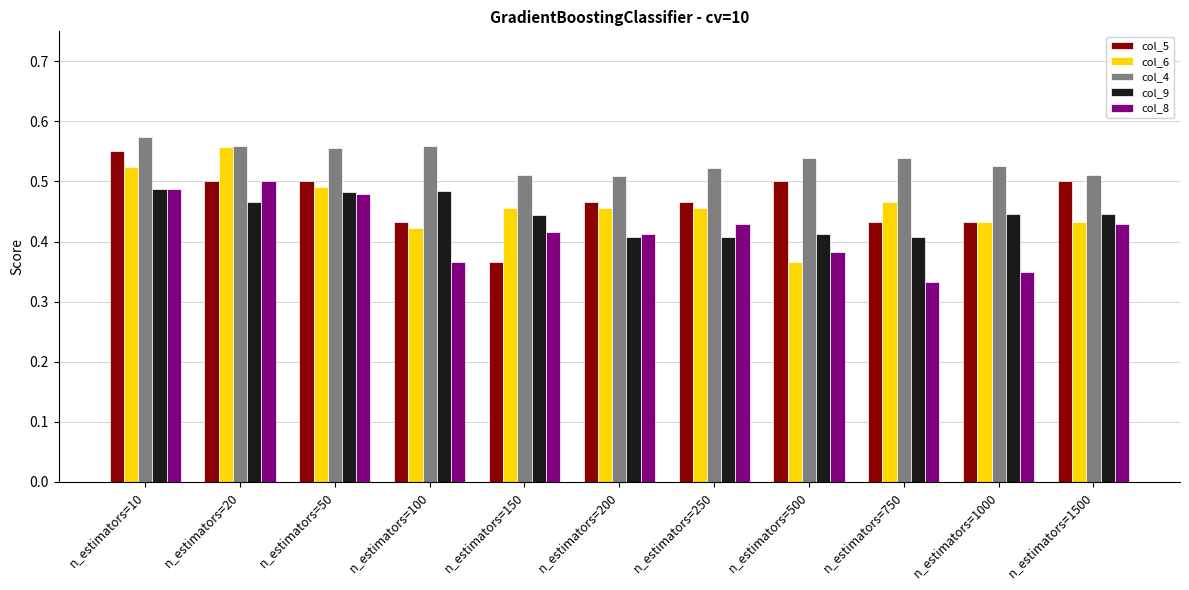

What is the sum of all col_8 values?

4.6